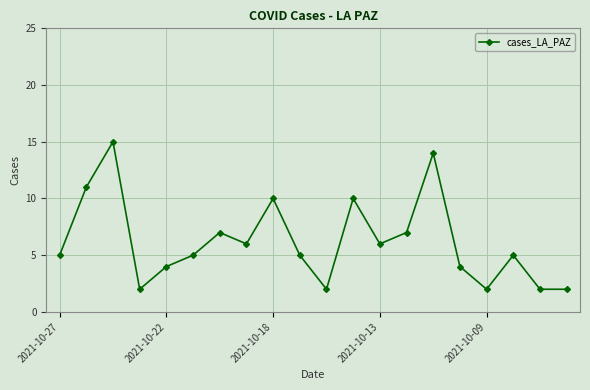

What is the difference between the maximum and minimum values?

13